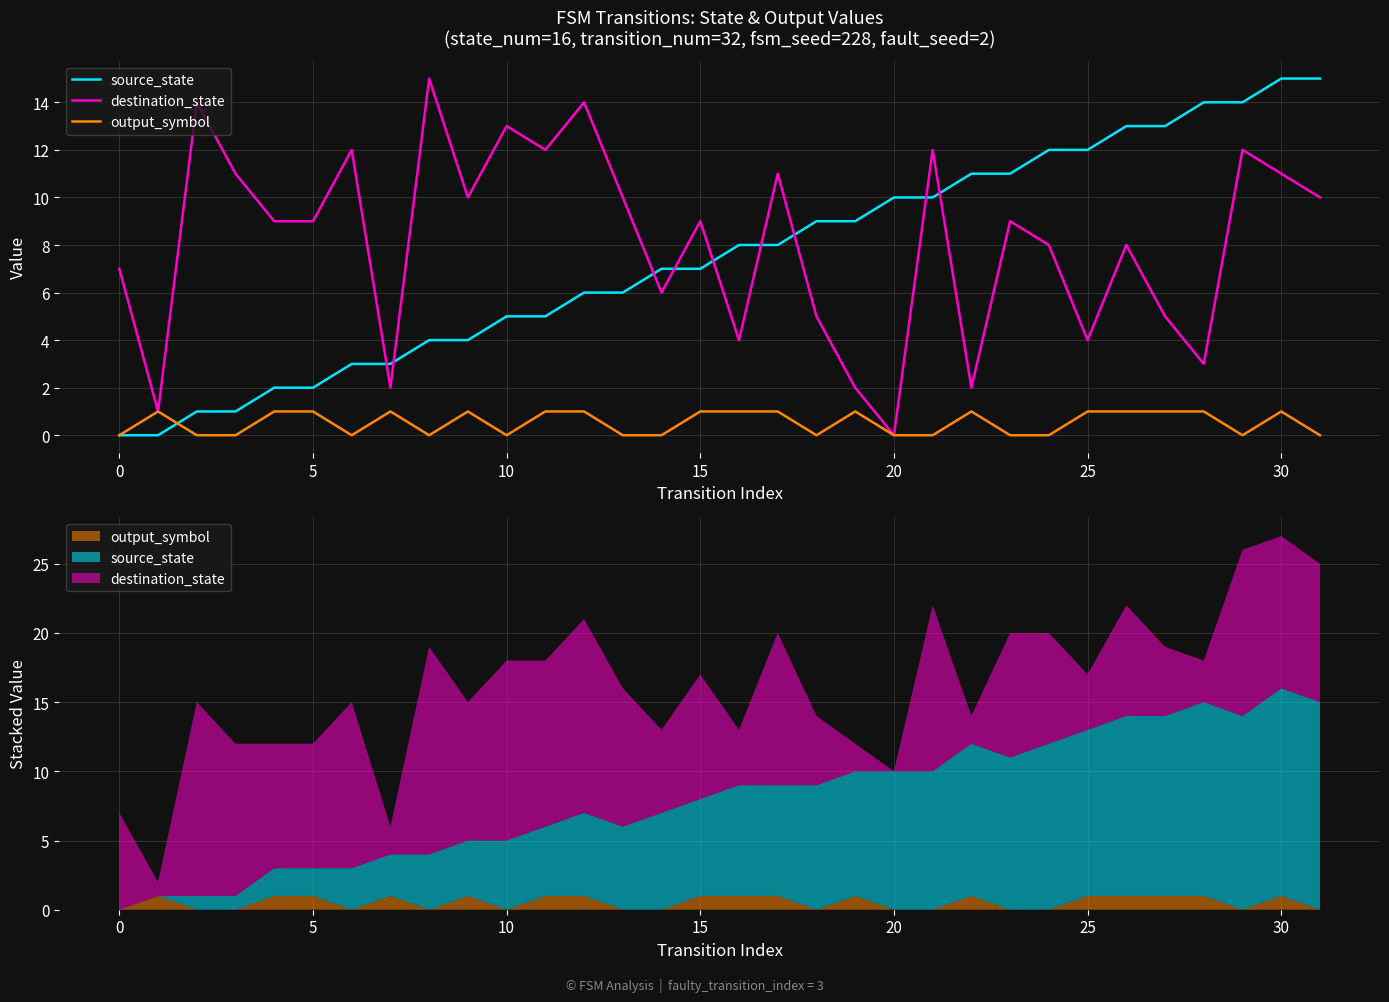

In output_symbol, how many points are lower than both neighbors (excluding endpoints)?

5